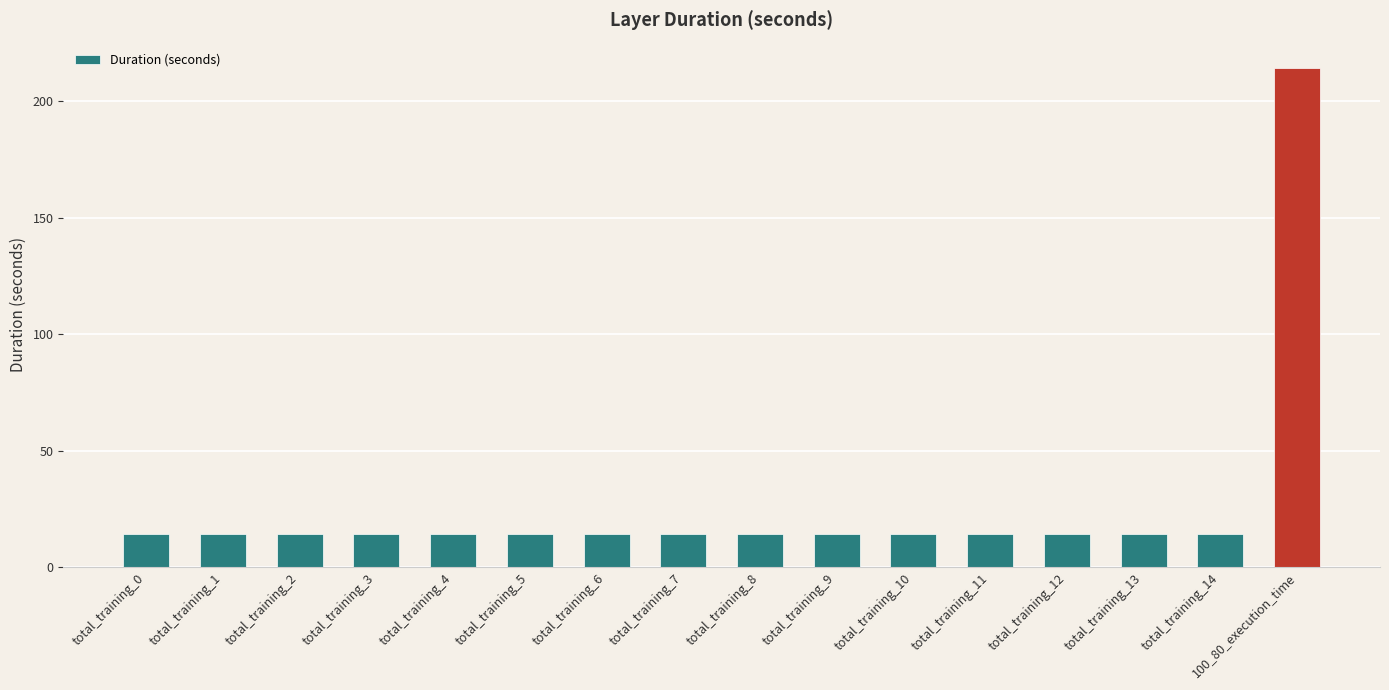

What is the ratio of the value at total_training_6 to the value at total_training_14?

1.0